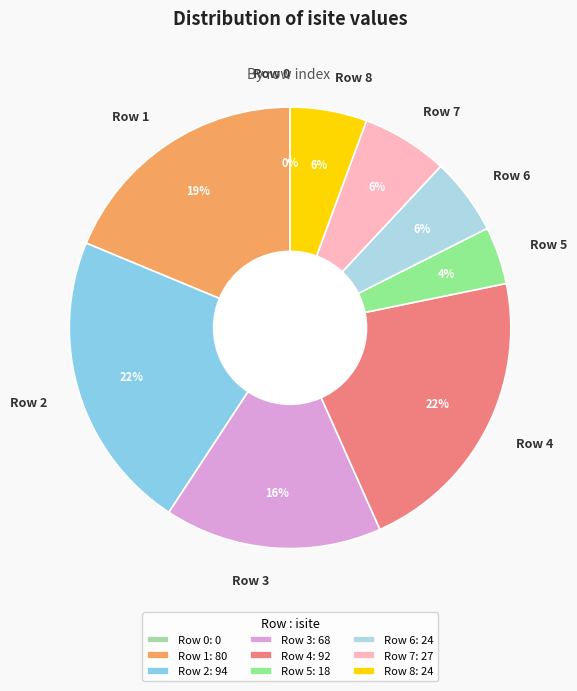

Does Row 4 account for over 50% of the chart?

No